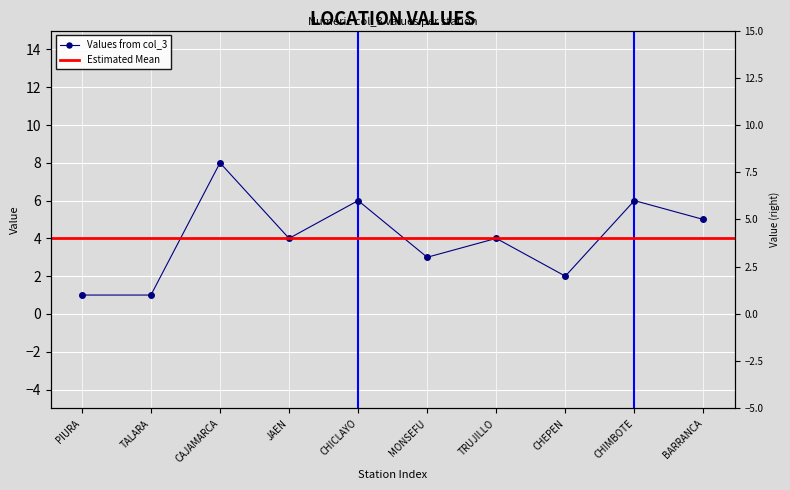

What is the label of the 10th point from the right?

PIURA